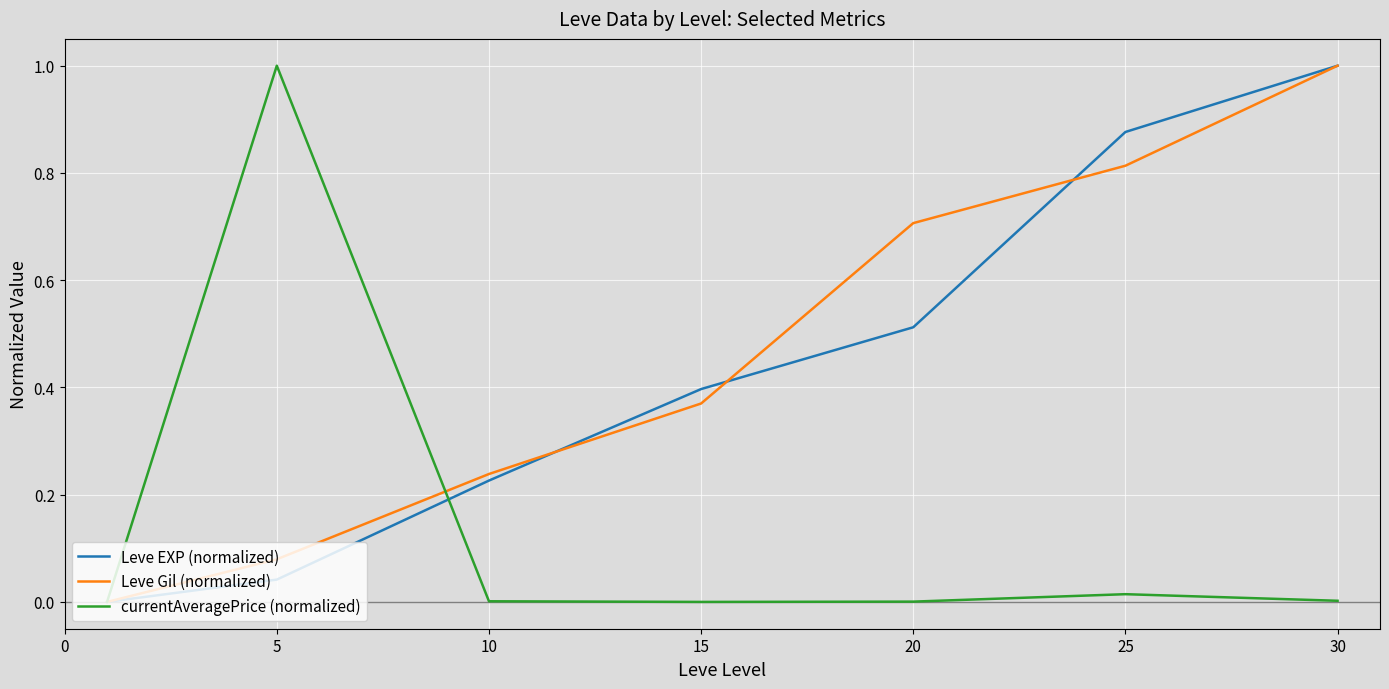

How many values in the Leve Gil (normalized) series exceed 0?

6